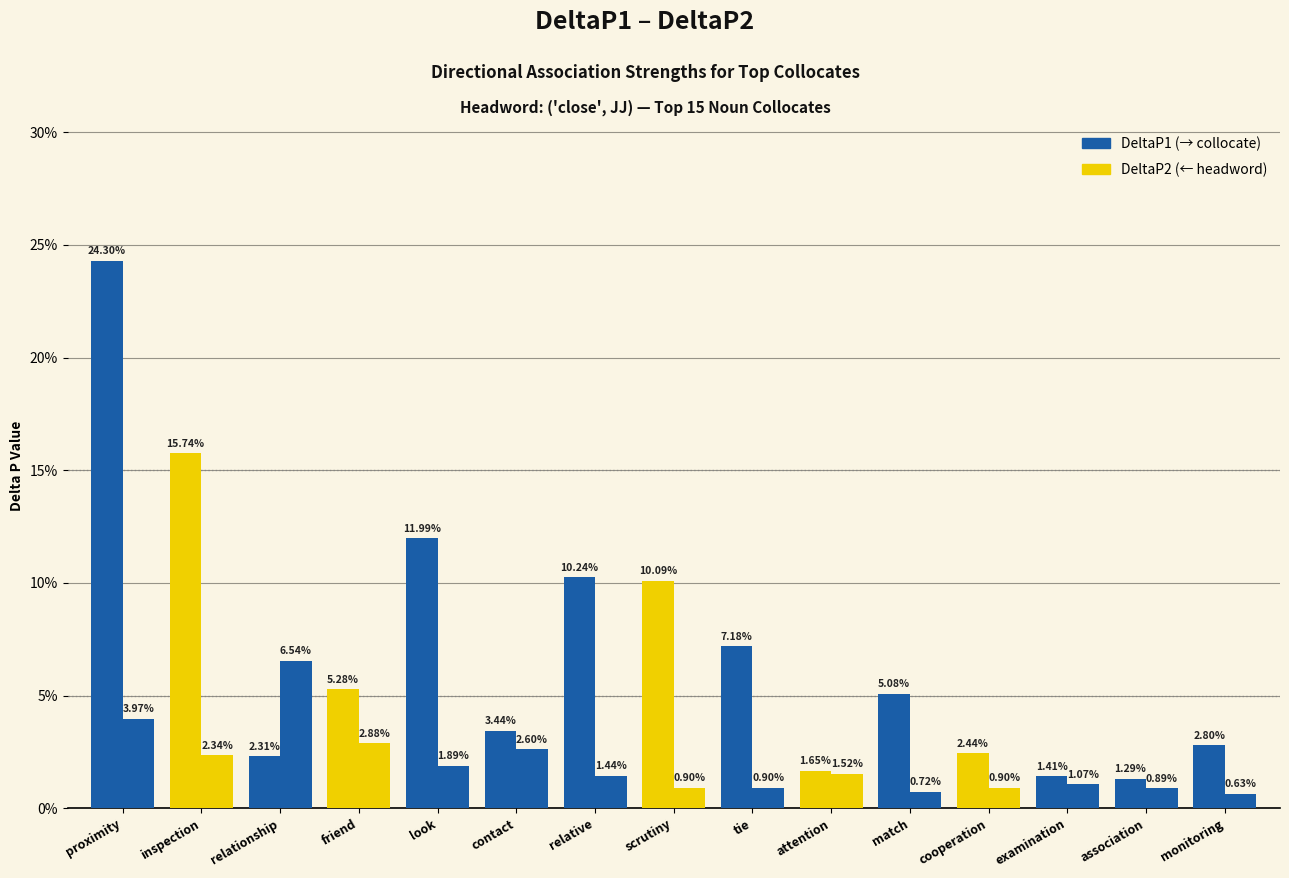

What is the label of the 11th bar from the right?

look